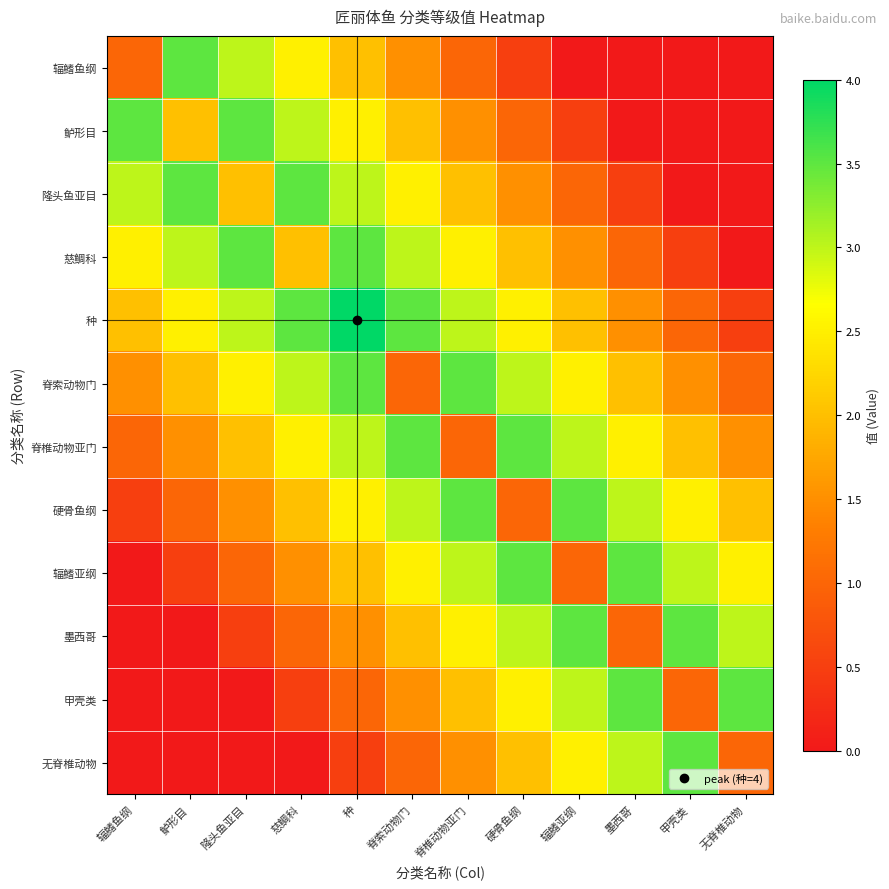

Which series has the largest total across all categories?

种